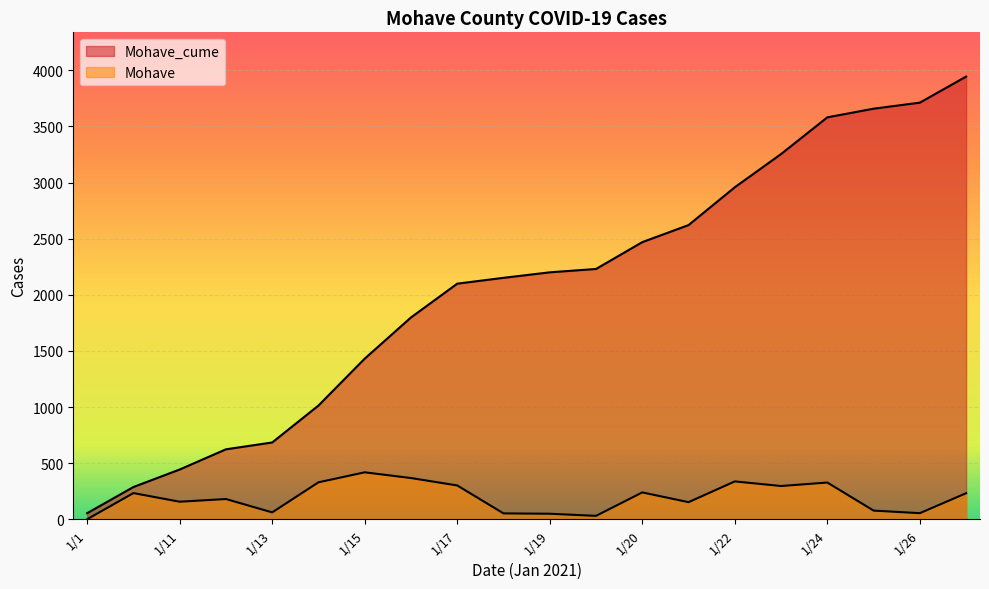

Rank the series by their maximum value, from lowest to highest.

Mohave, Mohave_cume